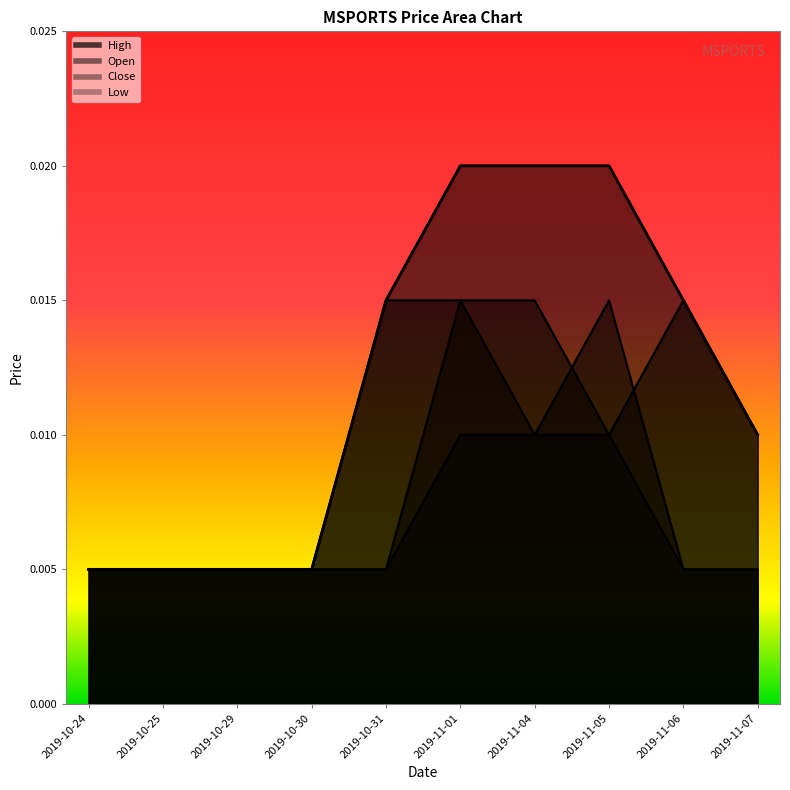

Between 2019-11-05 and 2019-11-06, which series saw the biggest shift?

close